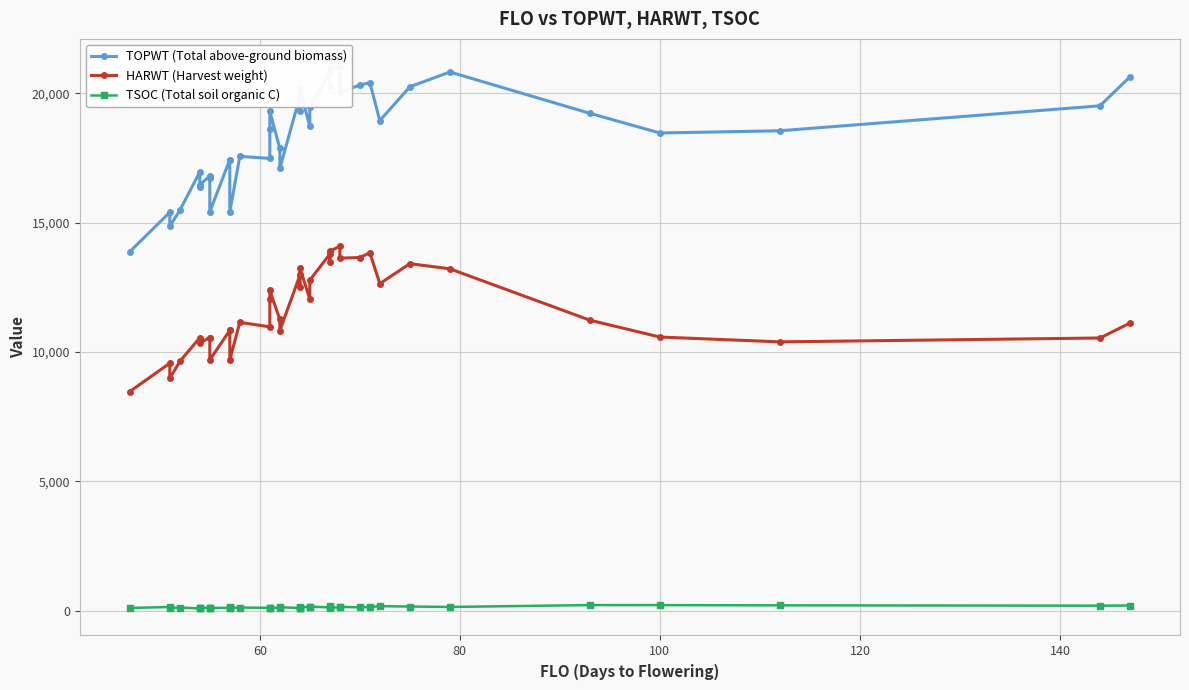

Does the chart display data point markers on the line(s)?

Yes